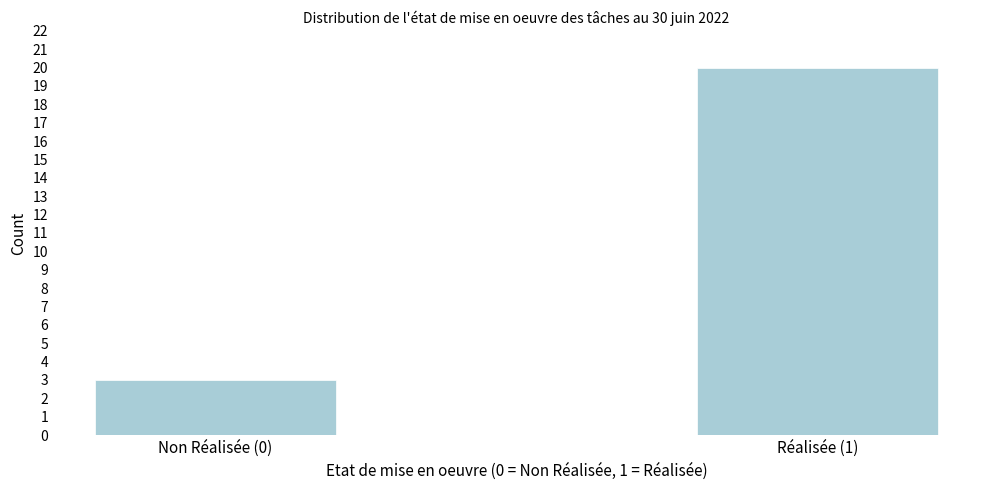

Reading left to right, list all the values displayed in this chart.

Non Réalisée (0)=3	Réalisée (1)=20